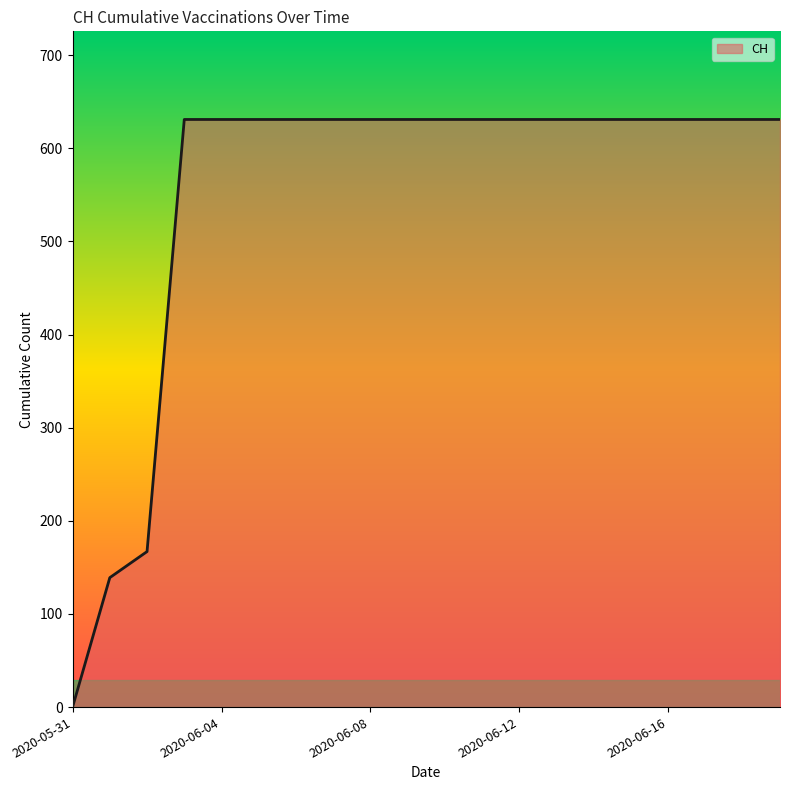

What is the difference between the maximum and minimum values?

631